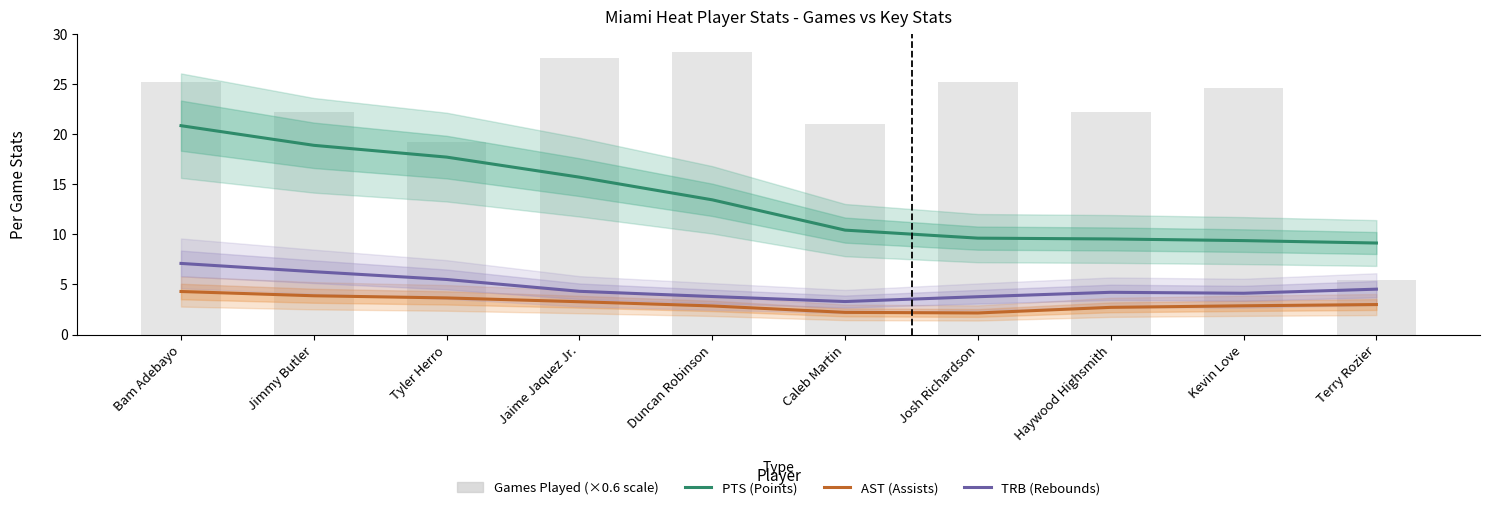

List the series in order of their overall mean, lowest first.

AST (Assists), TRB (Rebounds), PTS (Points)